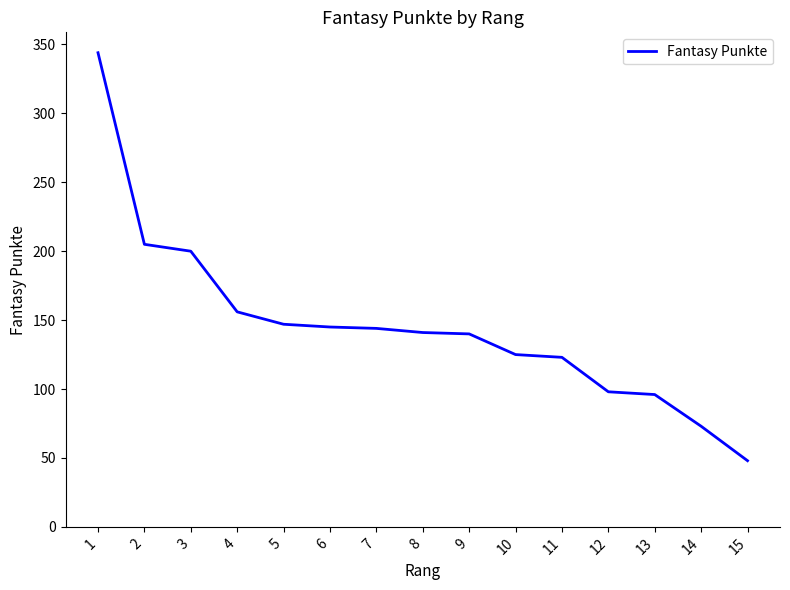

What is the approximate value at 9?

140